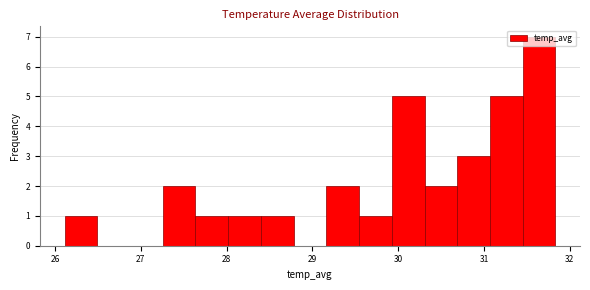

Read against the x-axis, roughly where is the centre of the tallest bar?

31.6